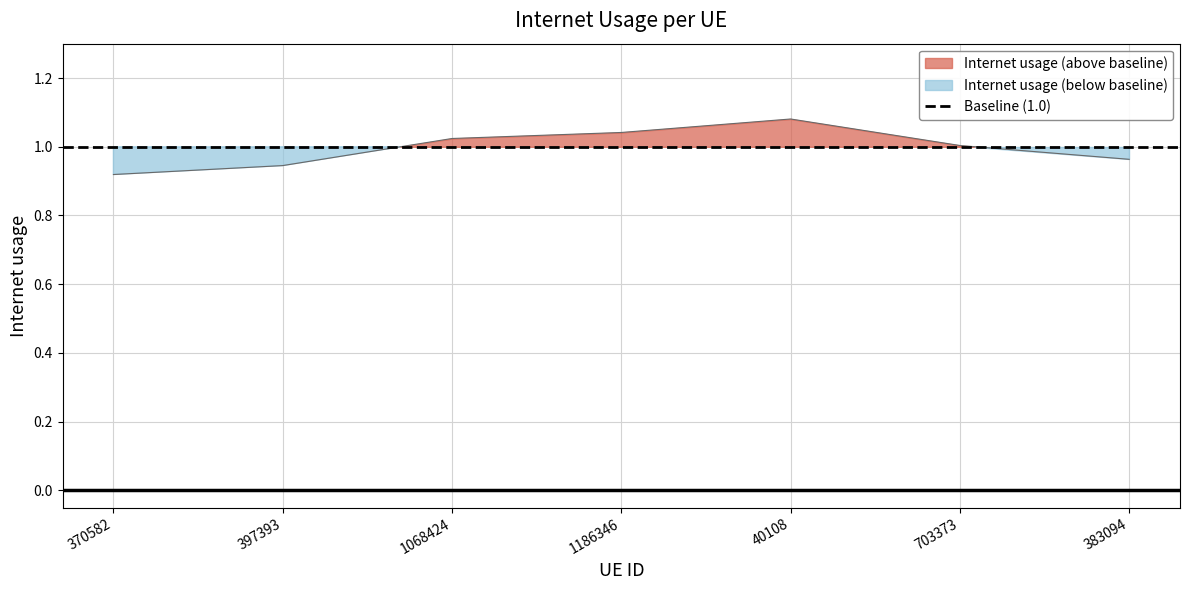

List the labels in order of value, smallest first.

370582, 397393, 383094, 703373, 1068424, 1186346, 40108